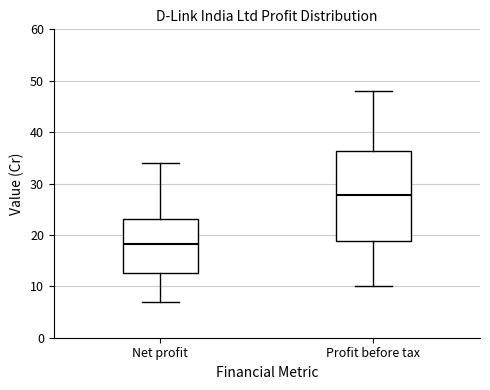

Which box has the lowest median line?

Net profit